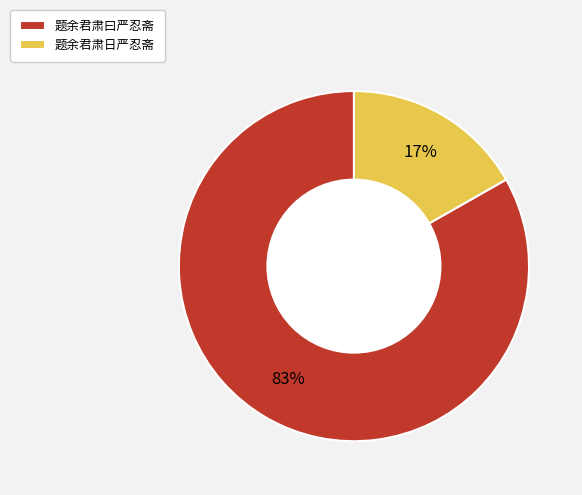

Count the number of slices in the pie.

2